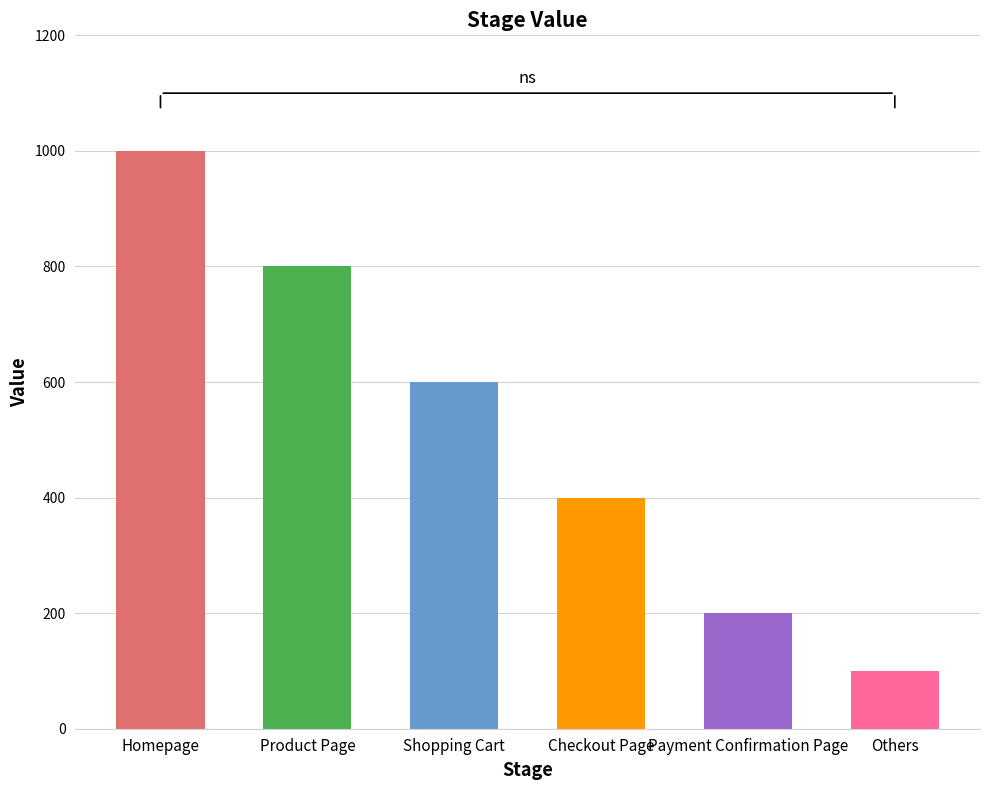

The chart shows a value of 1163 at Product Page. True or false?

False